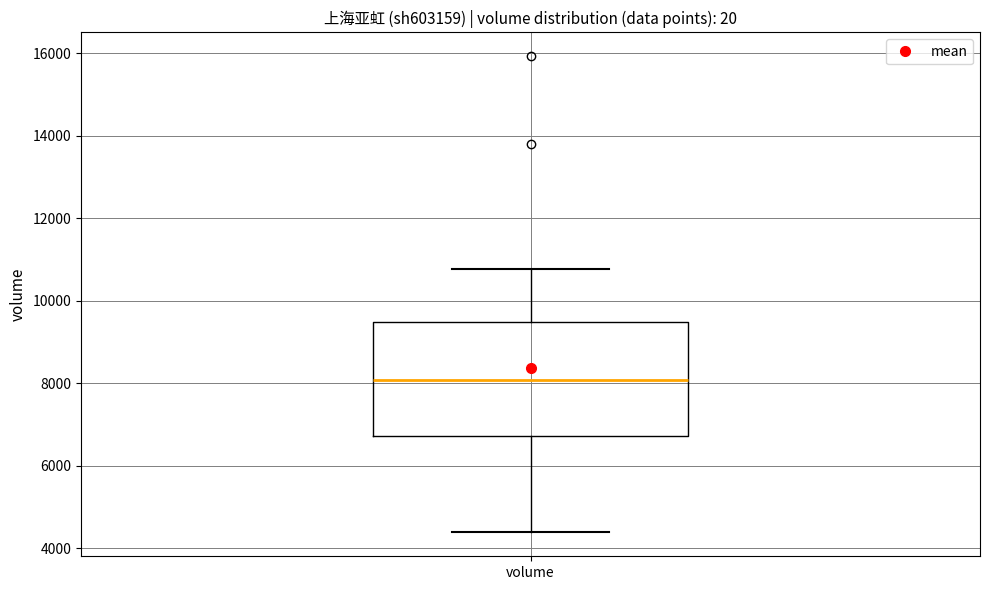

Read this box plot against the y-axis: the position of the median line, the range covered by the box, and the ends of both whiskers. The values are not printed on the chart, so give them approximately, as read against the axis.

median 8000, box 6800 to 9400, whiskers 4400 to 10800